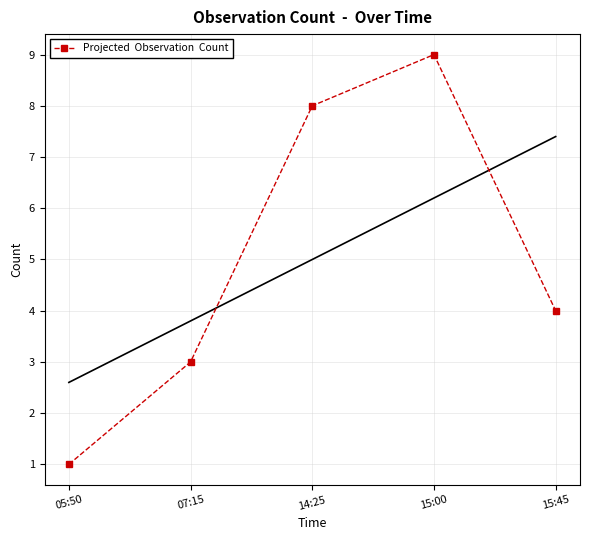

At which category does the chart reach its peak across all series?

15:00